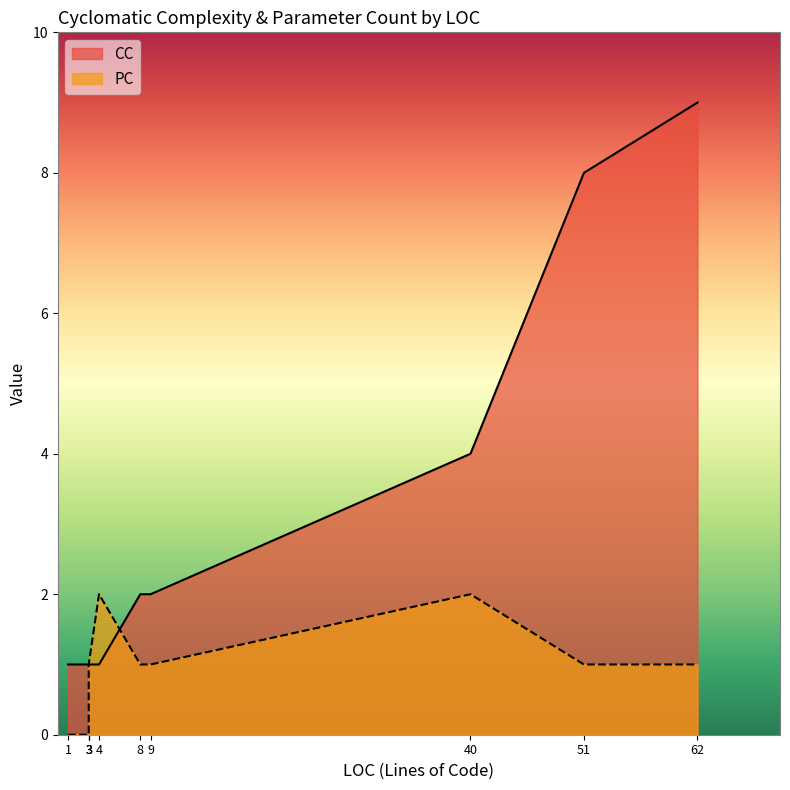

Does the chart have visible grid lines?

No